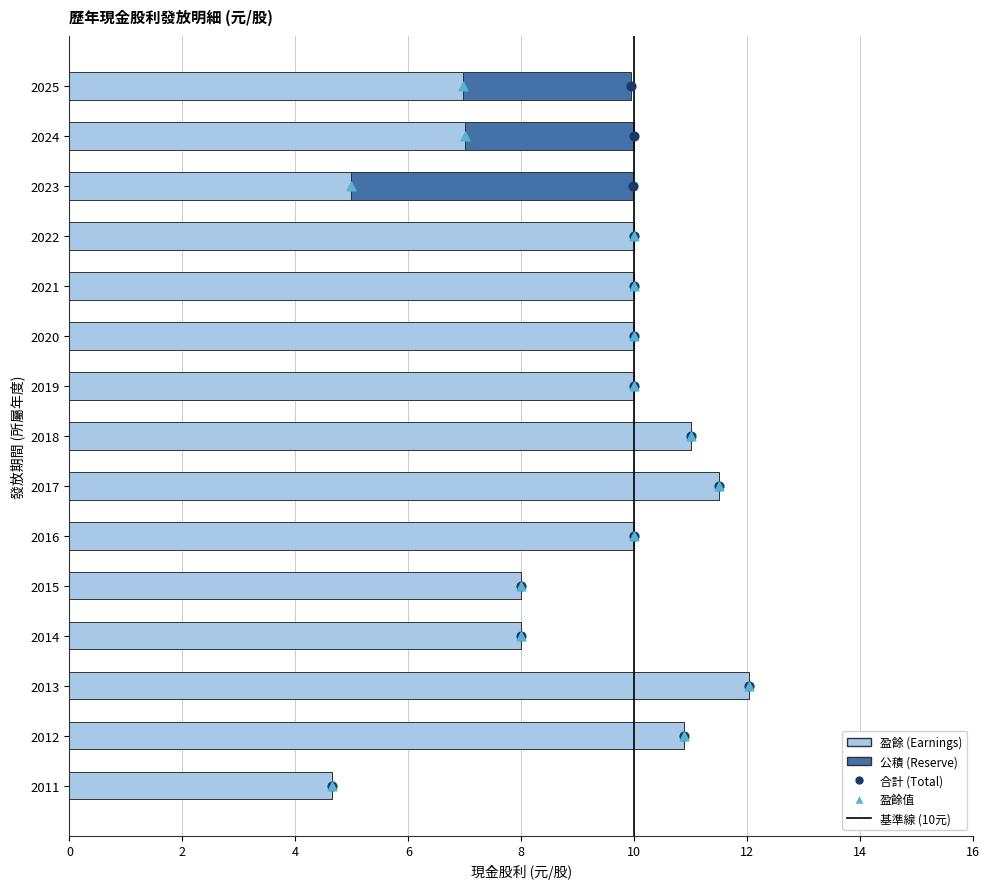

Which series has the largest total across all categories?

盈餘